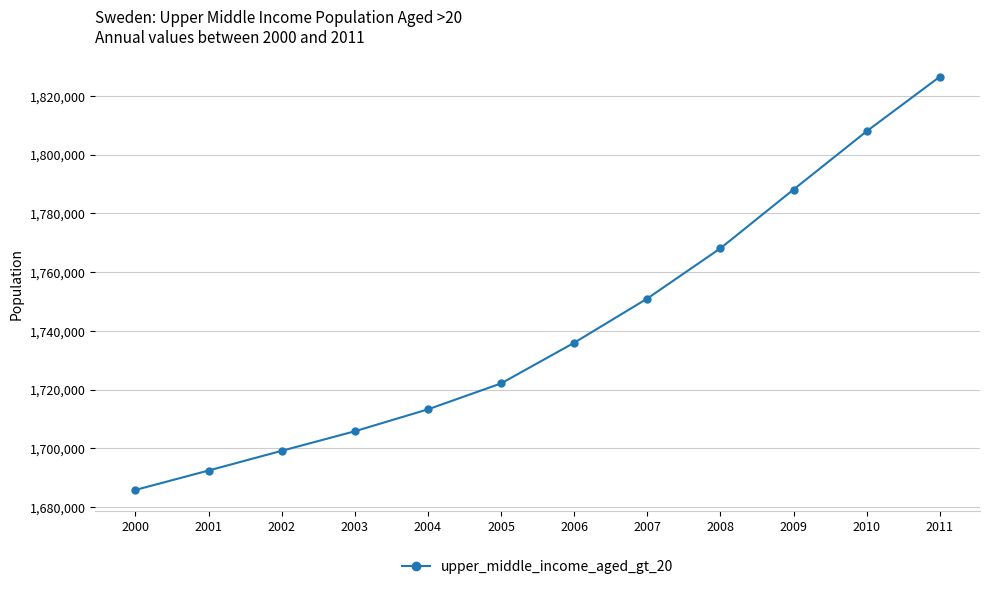

What is the difference between the maximum and minimum values?

140727